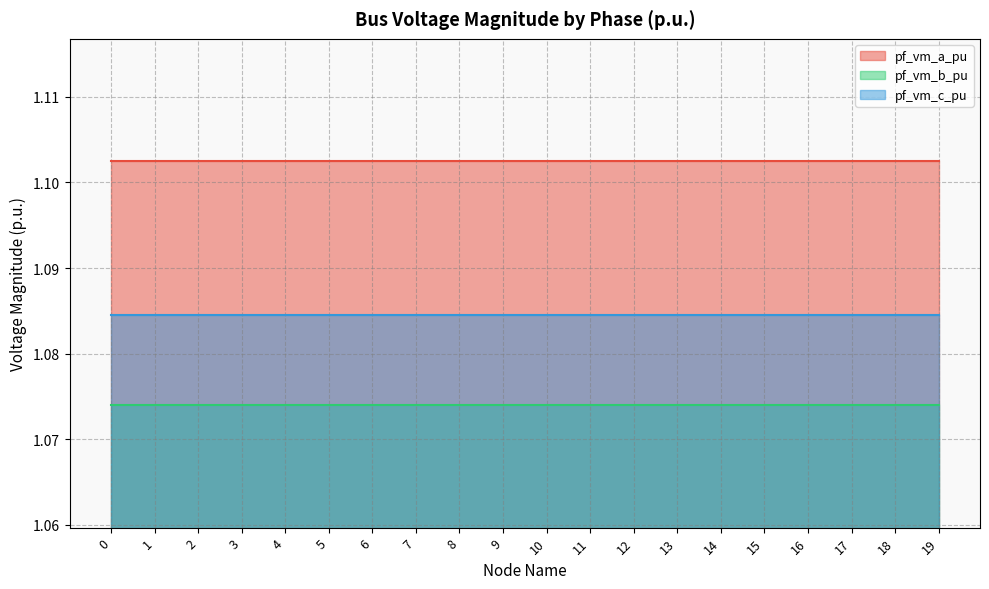

Where is the first local minimum for pf_vm_c_pu?

3